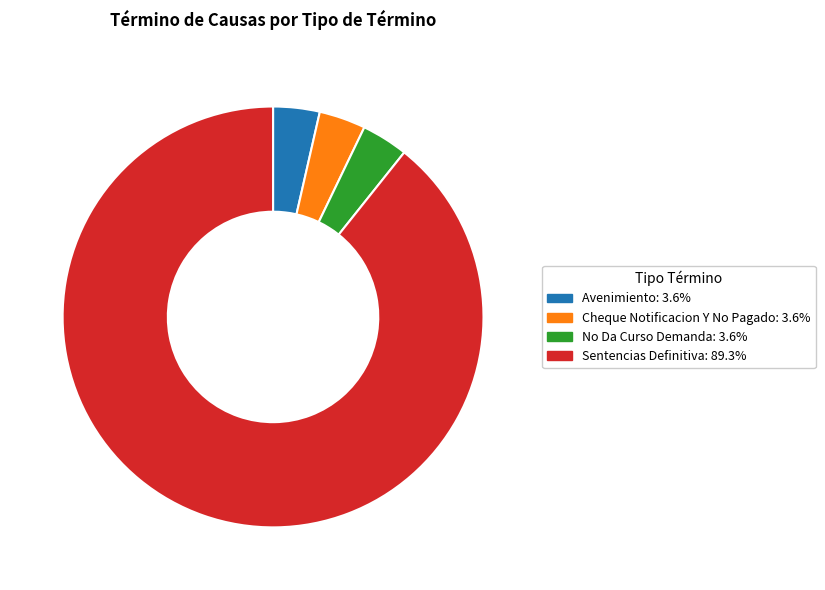

Is it true that Cheque Notificacion Y No Pagado is 13% of the pie?

False